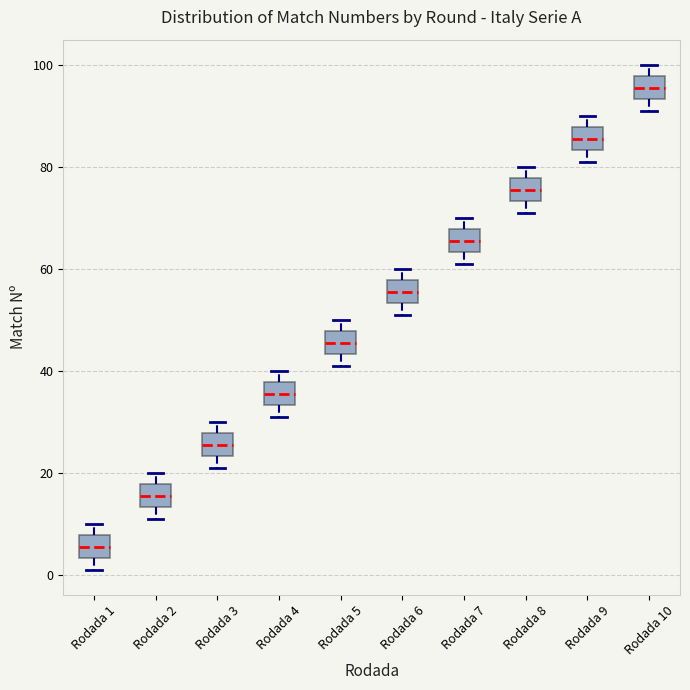

Reading left to right, transcribe this box plot: for each box, give where its median line is, the range the box spans, and where its two whiskers end, as read against the y-axis. The values are not printed on the chart, so give them approximately, as read against the axis.

Rodada 1: median 6, box 4 to 8, whiskers 2 to 10
Rodada 2: median 16, box 14 to 18, whiskers 12 to 20
Rodada 3: median 26, box 24 to 28, whiskers 22 to 30
Rodada 4: median 36, box 34 to 38, whiskers 32 to 40
Rodada 5: median 46, box 44 to 48, whiskers 42 to 50
Rodada 6: median 56, box 54 to 58, whiskers 52 to 60
Rodada 7: median 66, box 64 to 68, whiskers 62 to 70
Rodada 8: median 76, box 74 to 78, whiskers 72 to 80
Rodada 9: median 86, box 84 to 88, whiskers 82 to 90
Rodada 10: median 96, box 94 to 98, whiskers 92 to 100